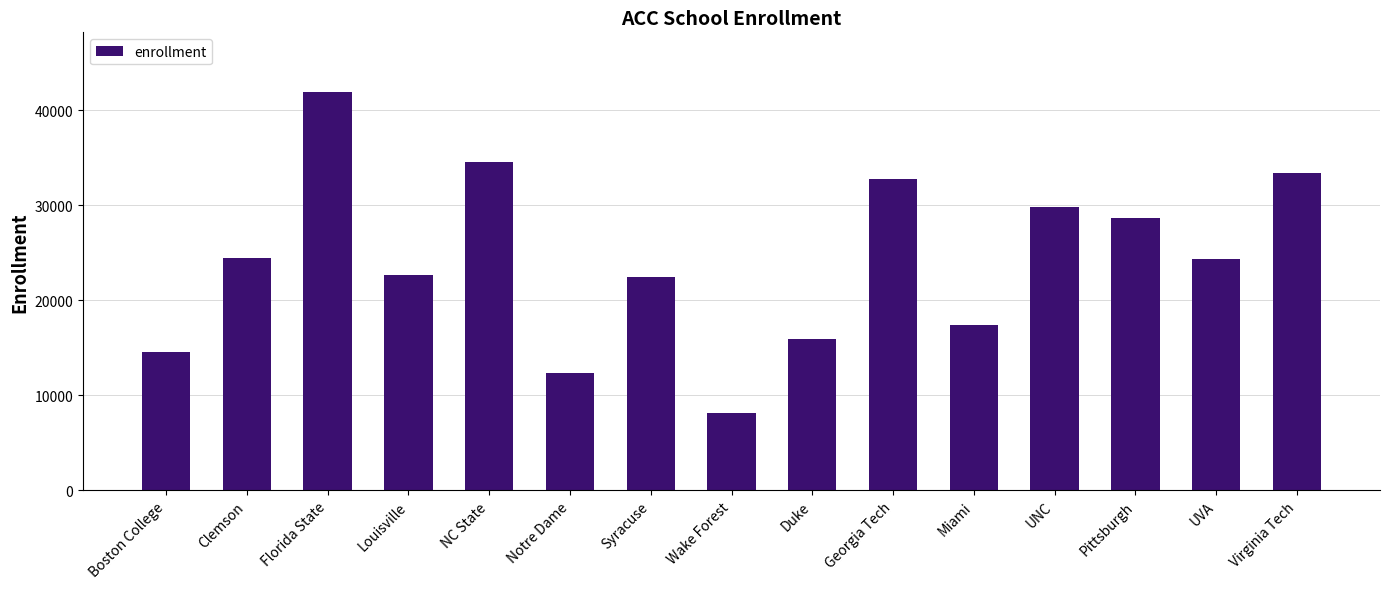

How many data points are less than 24360?

7